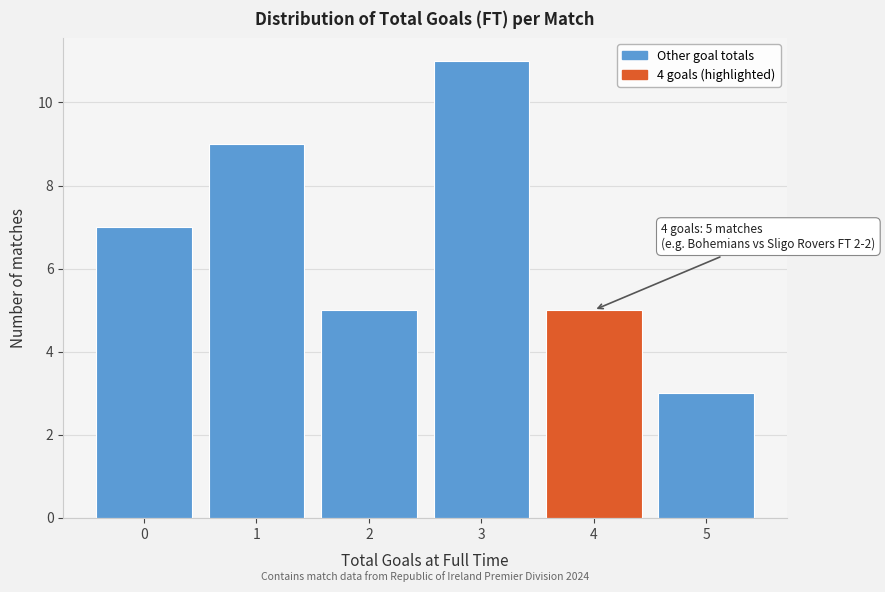

Which range on the x-axis has the tallest bar?

2.5 to 3.5